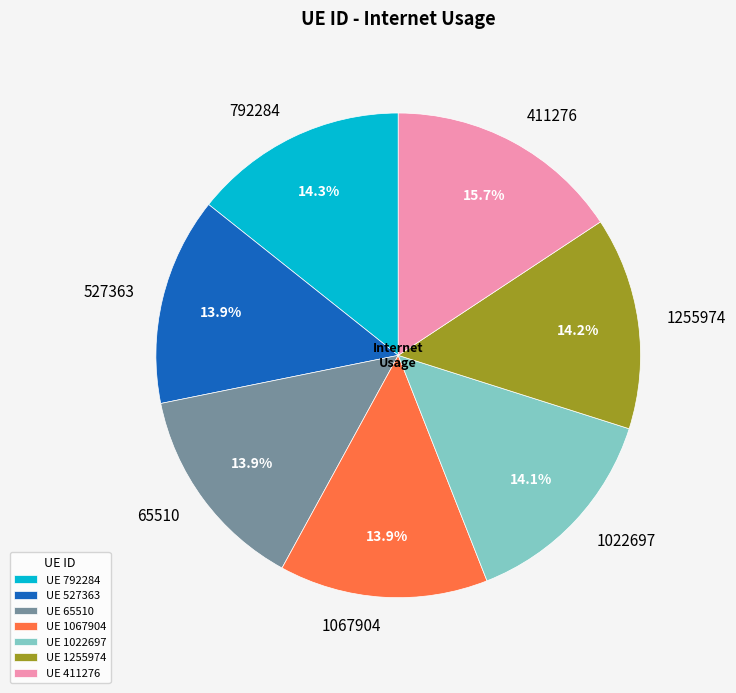

To the nearest percent, what portion does 1255974 represent?

14%